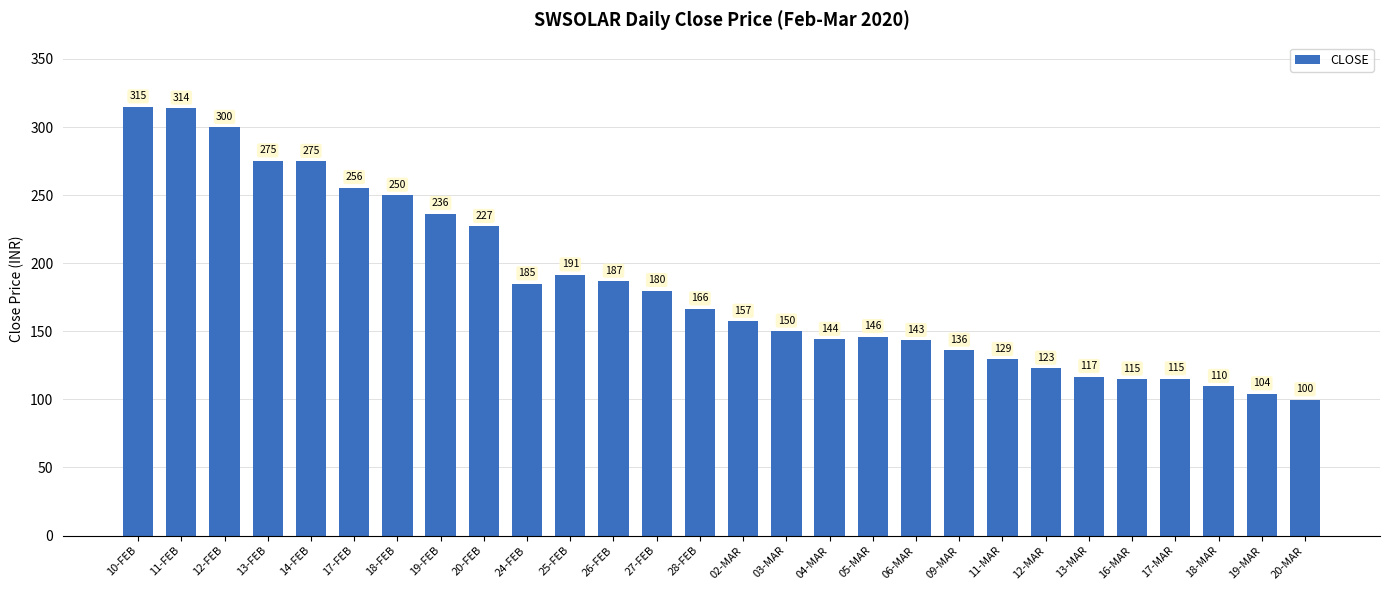

What is the average value?

183.8